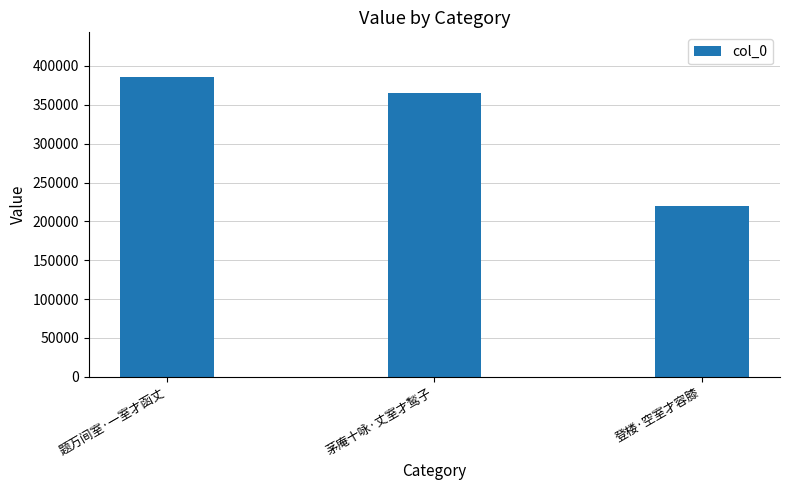

What is the sum of all values?

969617